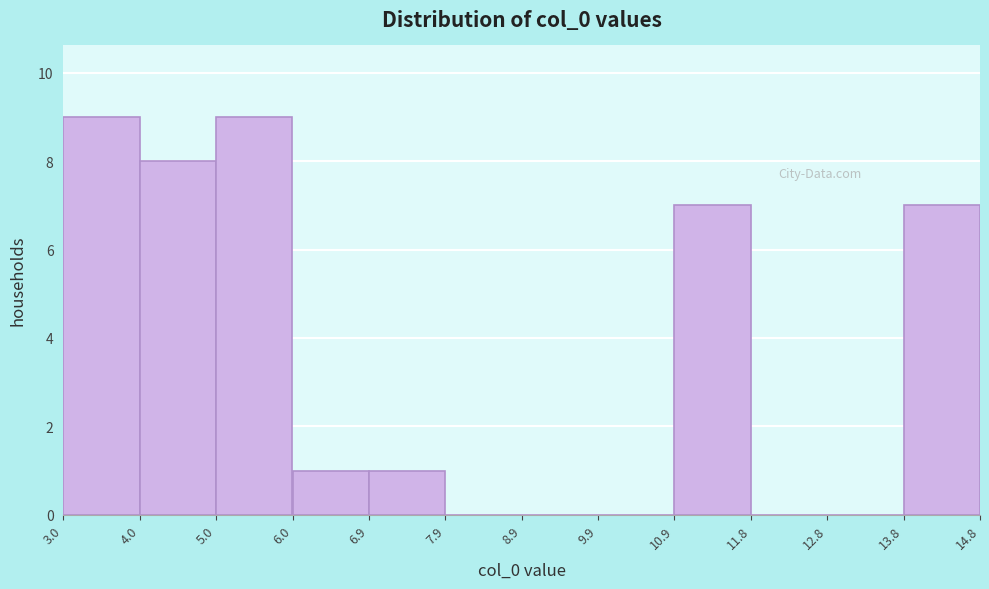

Reading left to right, list every bar in this chart as the range it spans on the x-axis followed by its height. The values are not printed on the chart, so give them approximately, as read against the axis.

3.0 to 4.0: 9
4.0 to 5.0: 8
5.0 to 6.0: 9
6.0 to 6.9: 1
6.9 to 7.9: 1
7.9 to 8.9: 0
8.9 to 9.9: 0
9.9 to 10.9: 0
10.9 to 11.8: 7
11.8 to 12.8: 0
12.8 to 13.8: 0
13.8 to 14.8: 7